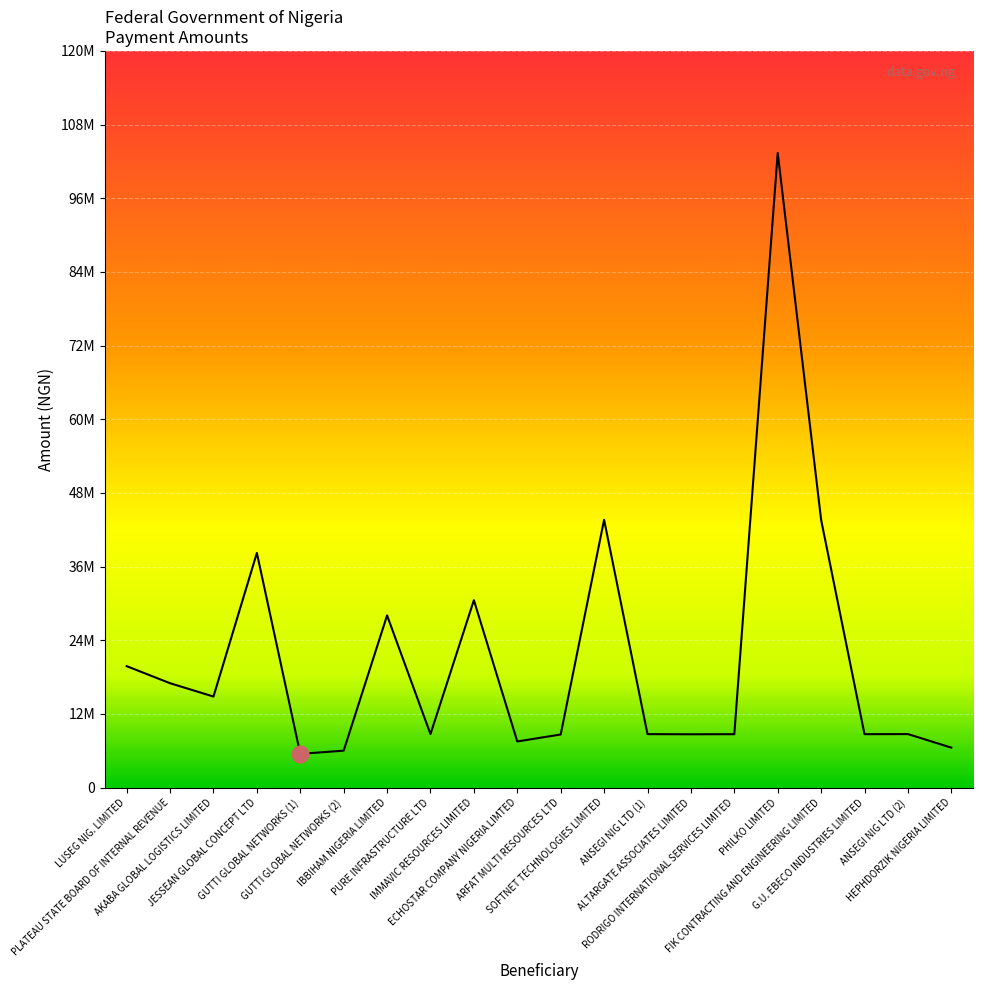

What is the value of the 8th point from the left?

8725488.7